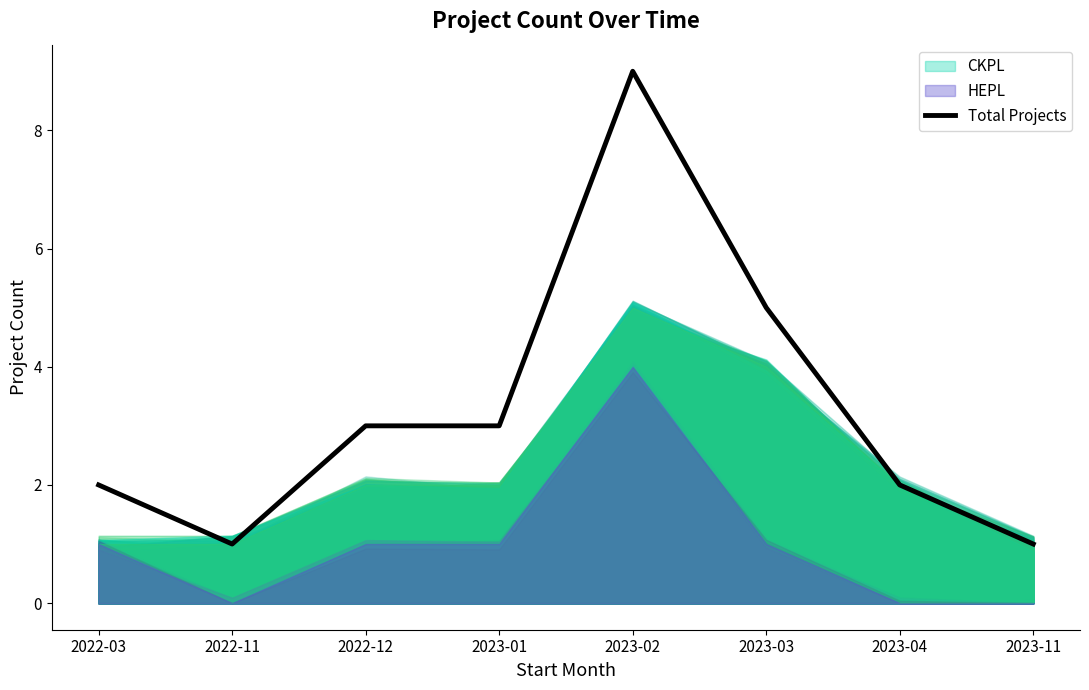

Rank the categories by value from highest to lowest.

2023-02, 2023-03, 2022-12, 2023-01, 2022-03, 2023-04, 2022-11, 2023-11